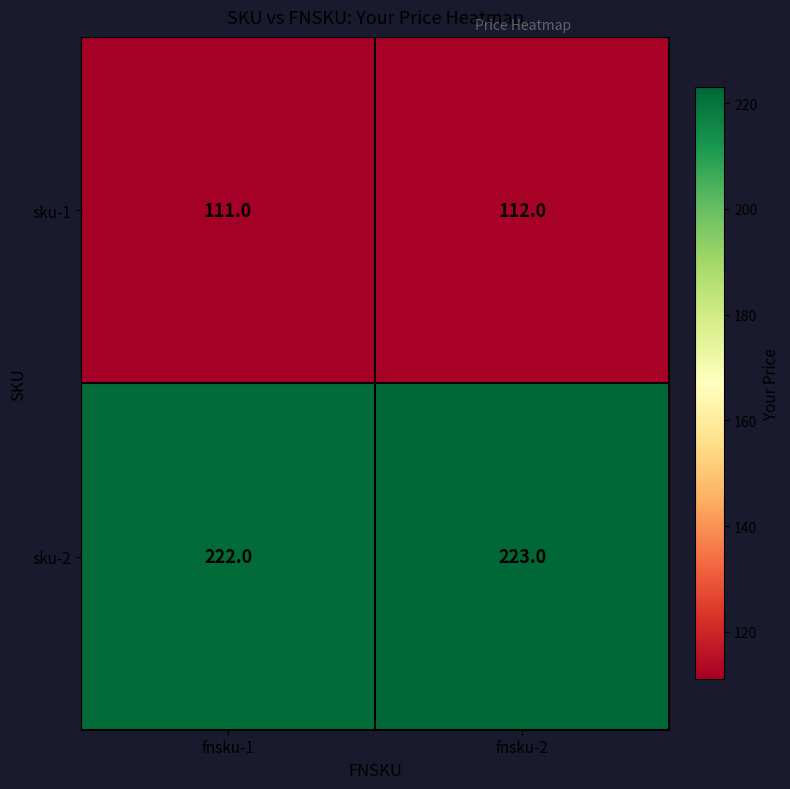

What is the total value across all series at fnsku-2?

335